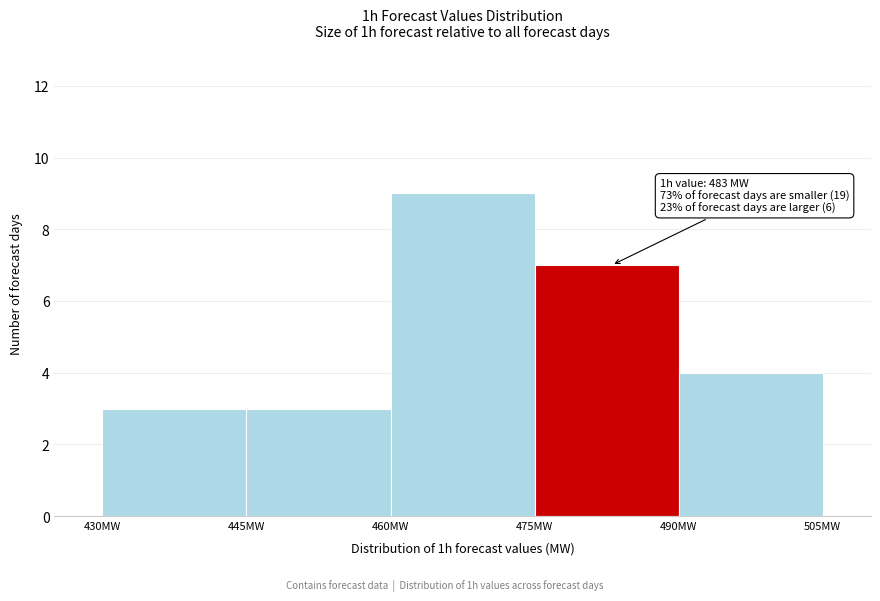

Over which range of the x-axis is the bar tallest?

460 to 475